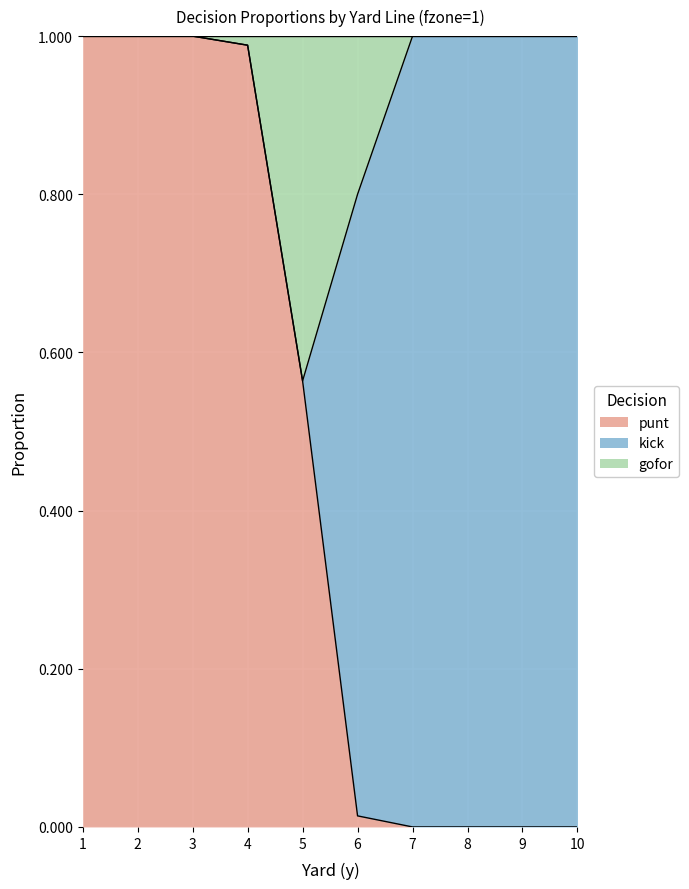

What are all the series names shown in the legend?

punt, kick, gofor